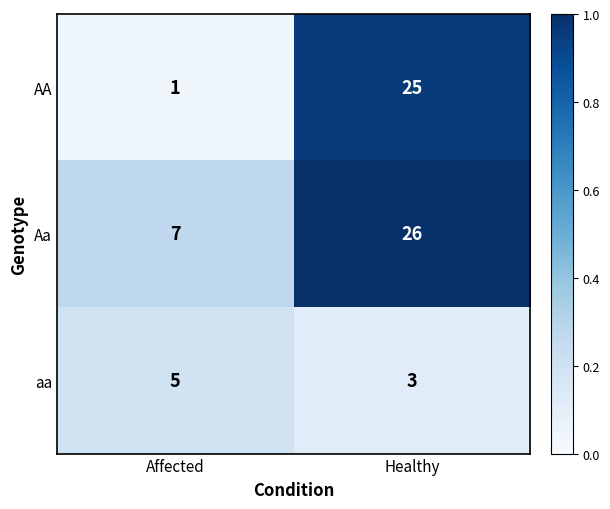

True or false: aa has a value of 4 at Healthy.

False